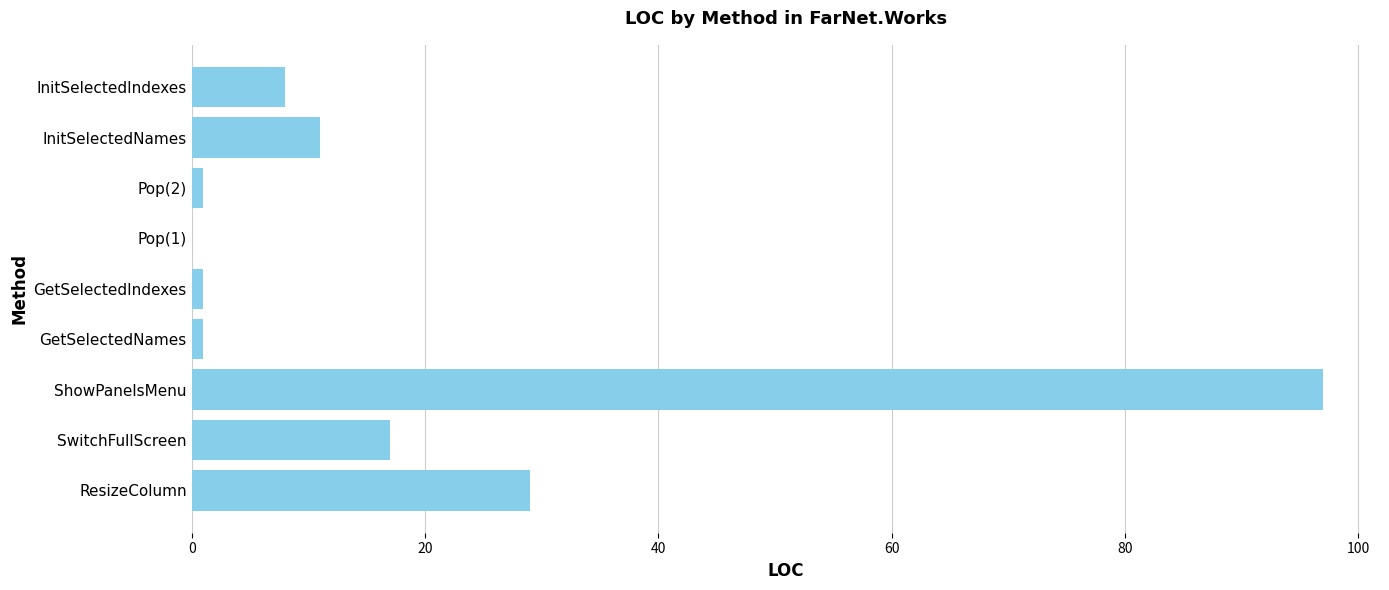

Reading bottom to top, what are all the values shown in this chart?

ResizeColumn=29	SwitchFullScreen=17	ShowPanelsMenu=97	GetSelectedNames=1	GetSelectedIndexes=1	Pop(1)=0	Pop(2)=1	InitSelectedNames=11	InitSelectedIndexes=8